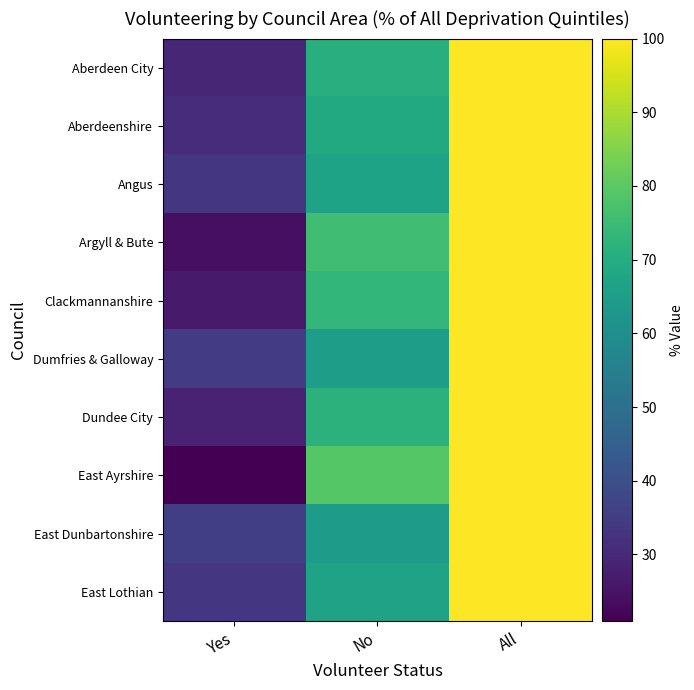

What is the total value across all series at No?

702.2